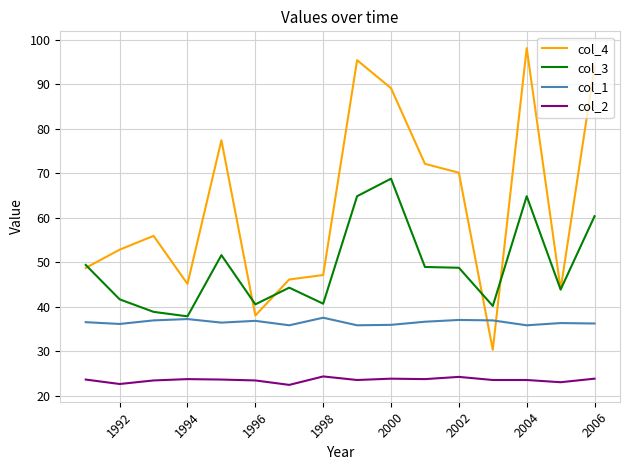

Which series has the widest spread of values?

col_4